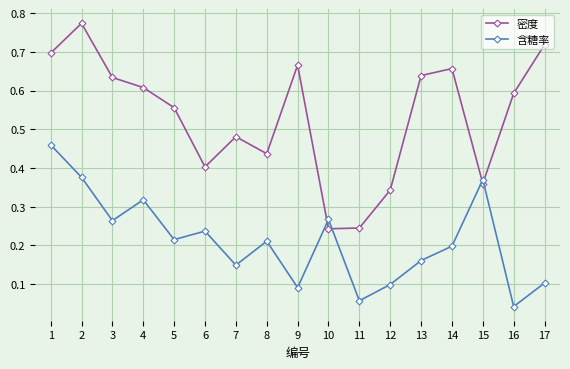

List the series in order of their peak value, lowest first.

含糖率, 密度